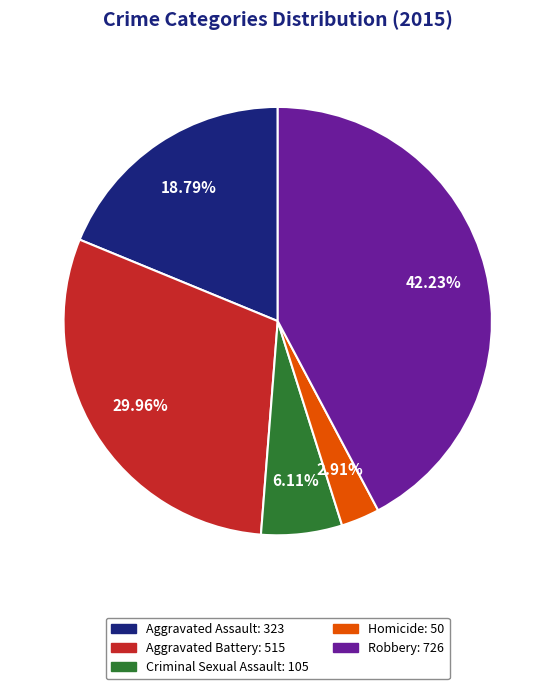

Is there any slice that represents more than half of the pie?

No